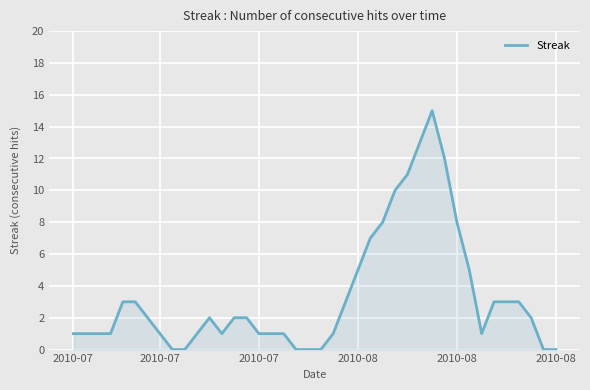

What is the greatest value displayed?

15